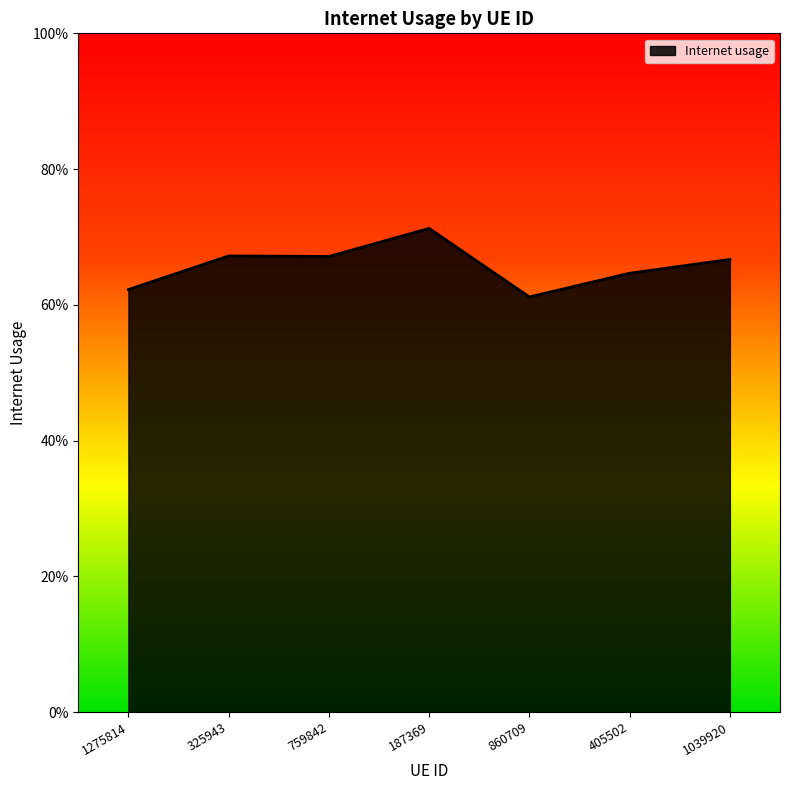

Rank the categories by value from highest to lowest.

187369, 325943, 759842, 1039920, 405502, 1275814, 860709